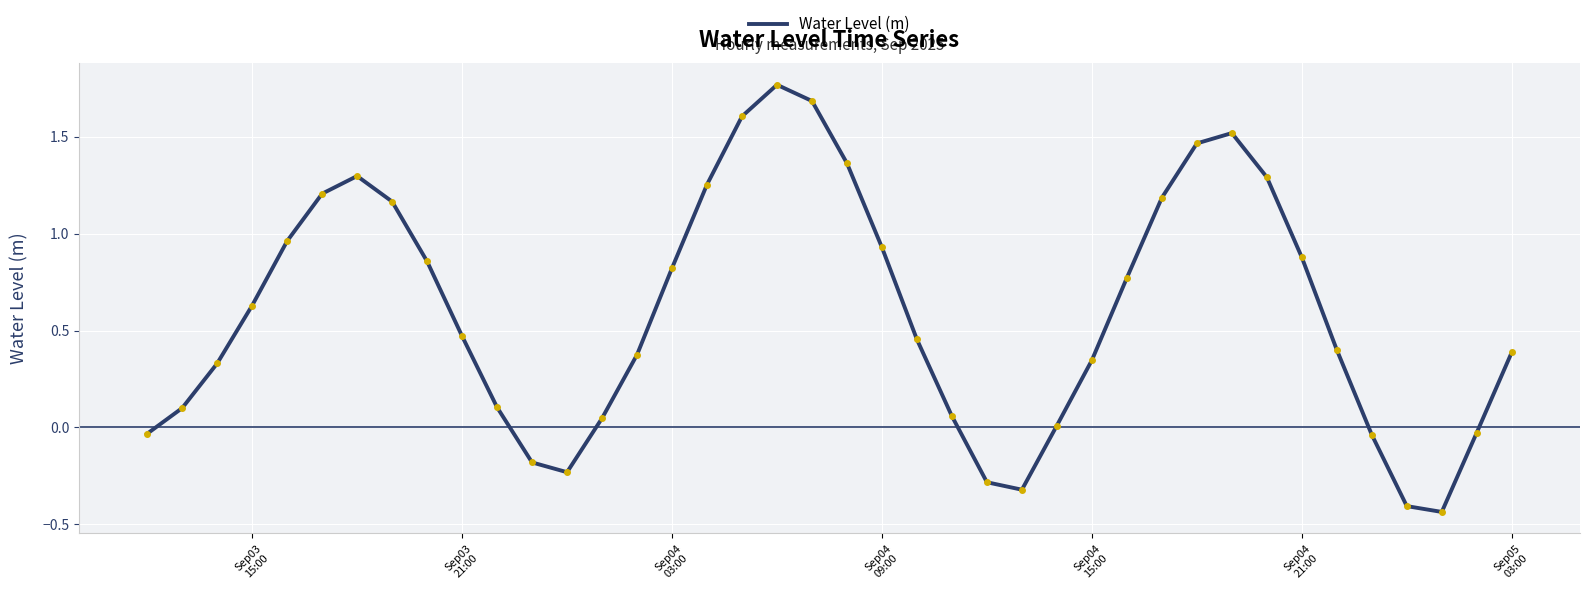

What is the difference between the maximum and minimum values?

2.2